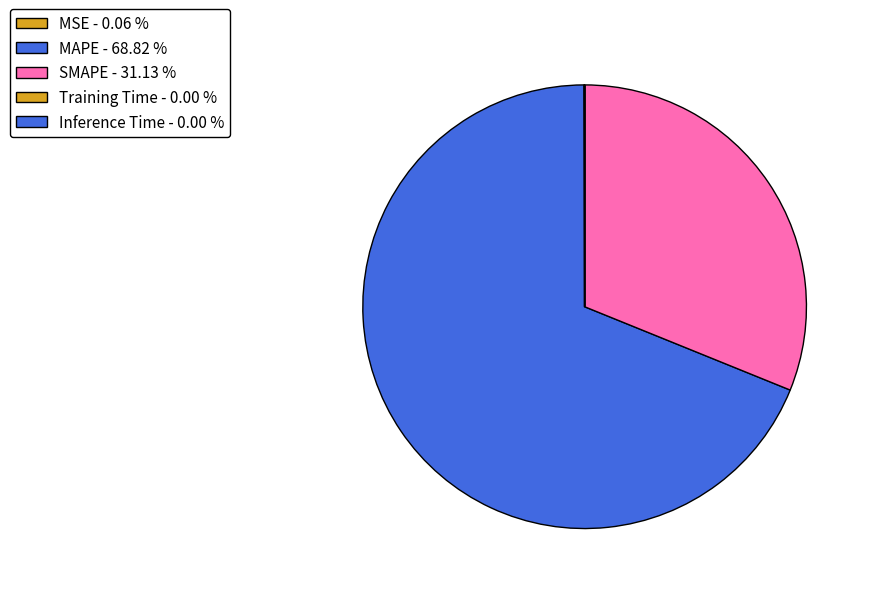

What is the majority slice?

MAPE